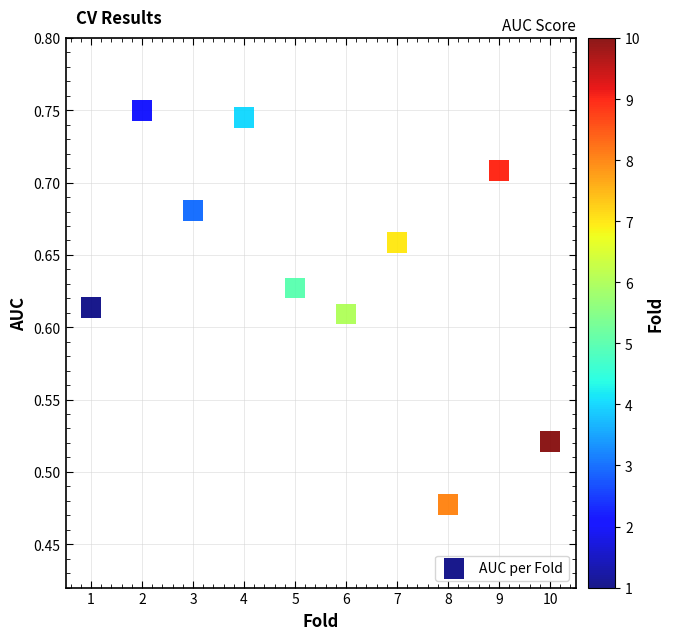

What is the range of Y values (max minus min)?

0.3